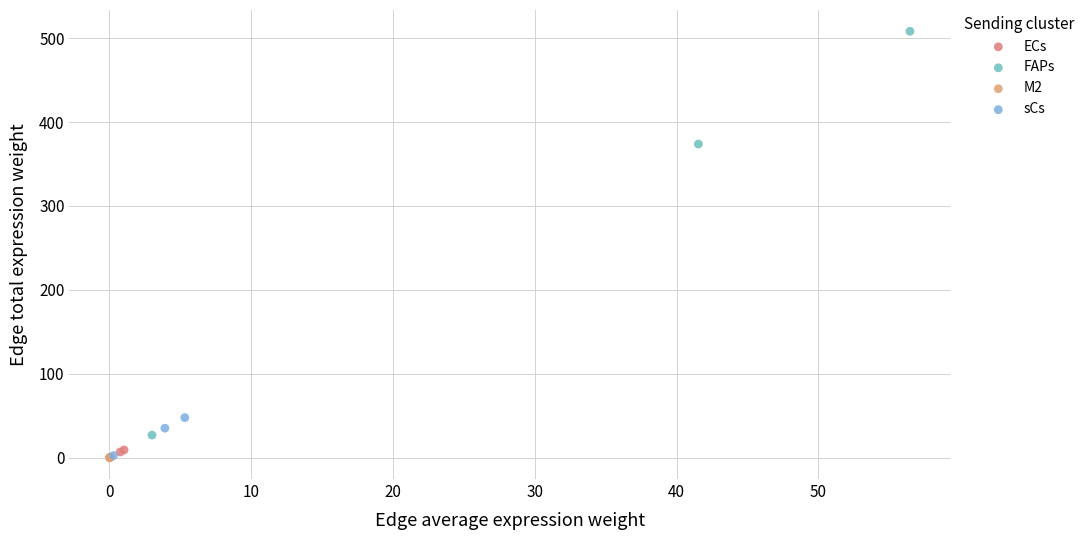

Which series contains the highest Y value?

FAPs